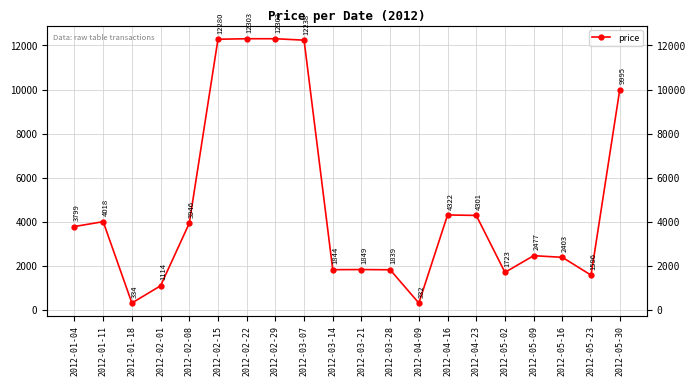

At which category does the data reach its first local peak?

2012-01-11